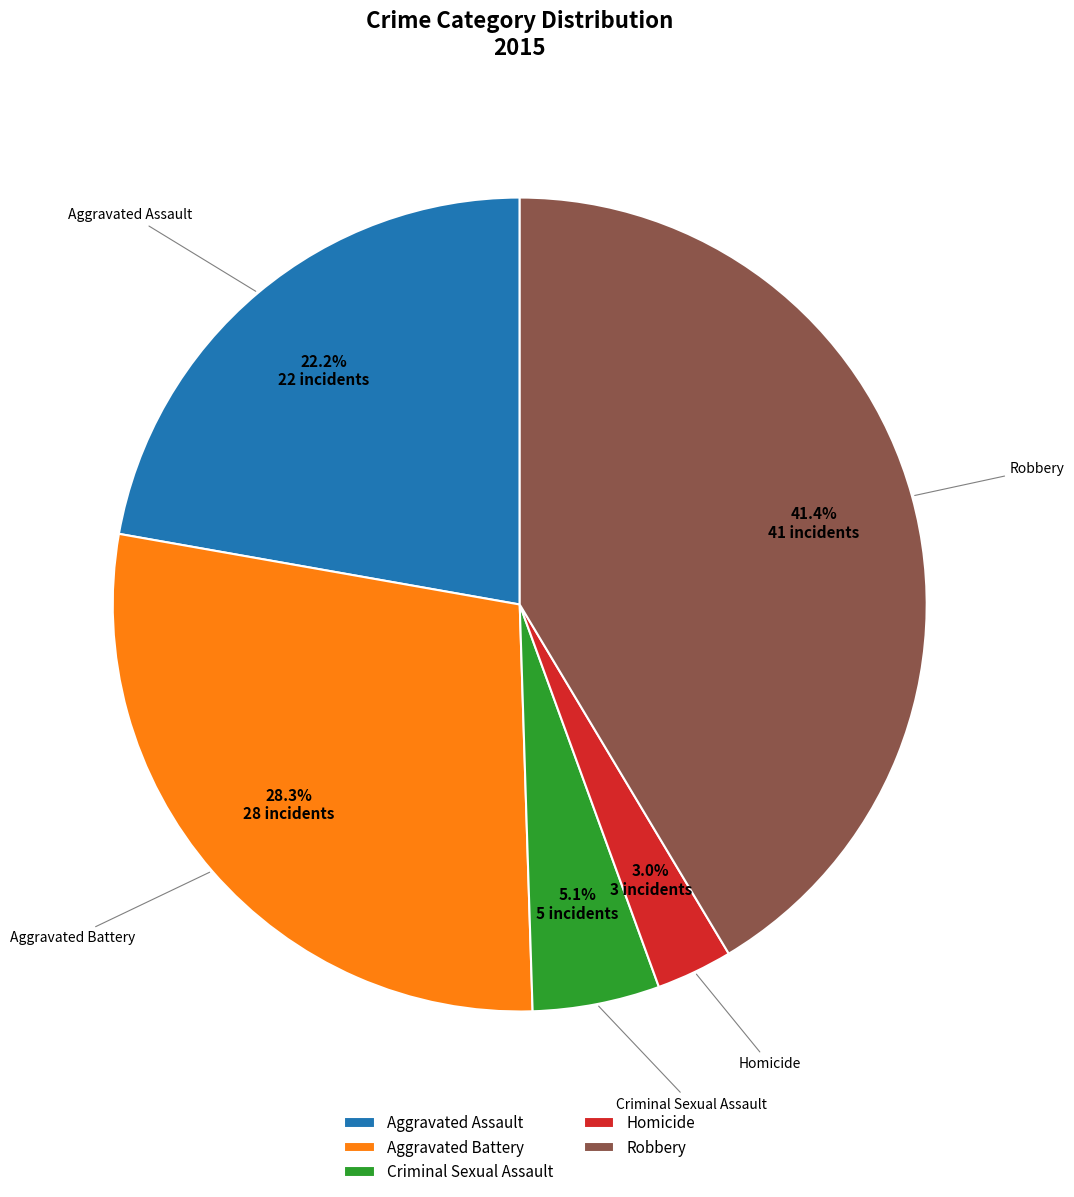

How many segments does this pie chart have?

5